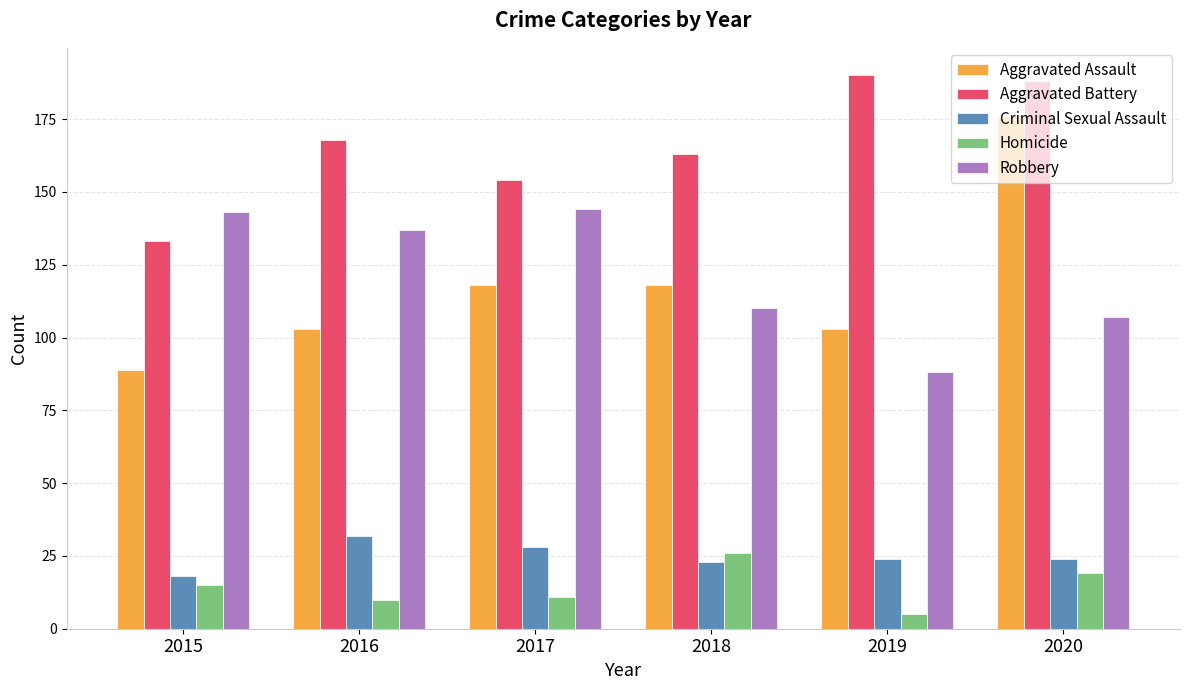

Reading left to right, list all the values displayed in this chart.

Aggravated Assault: 2015=89	2016=103	2017=118	2018=118	2019=103	2020=176
Aggravated Battery: 2015=133	2016=168	2017=154	2018=163	2019=190	2020=188
Criminal Sexual Assault: 2015=18	2016=32	2017=28	2018=23	2019=24	2020=24
Homicide: 2015=15	2016=10	2017=11	2018=26	2019=5	2020=19
Robbery: 2015=143	2016=137	2017=144	2018=110	2019=88	2020=107